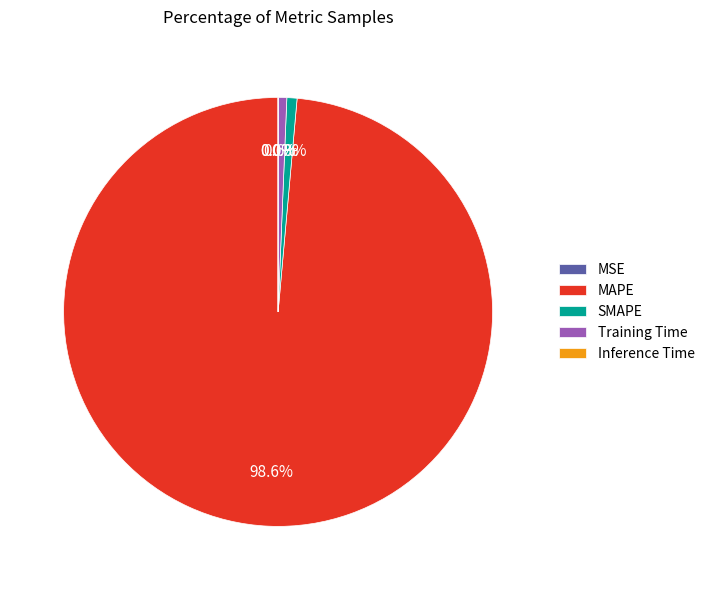

What portion of the pie excludes Training Time?

99.4%